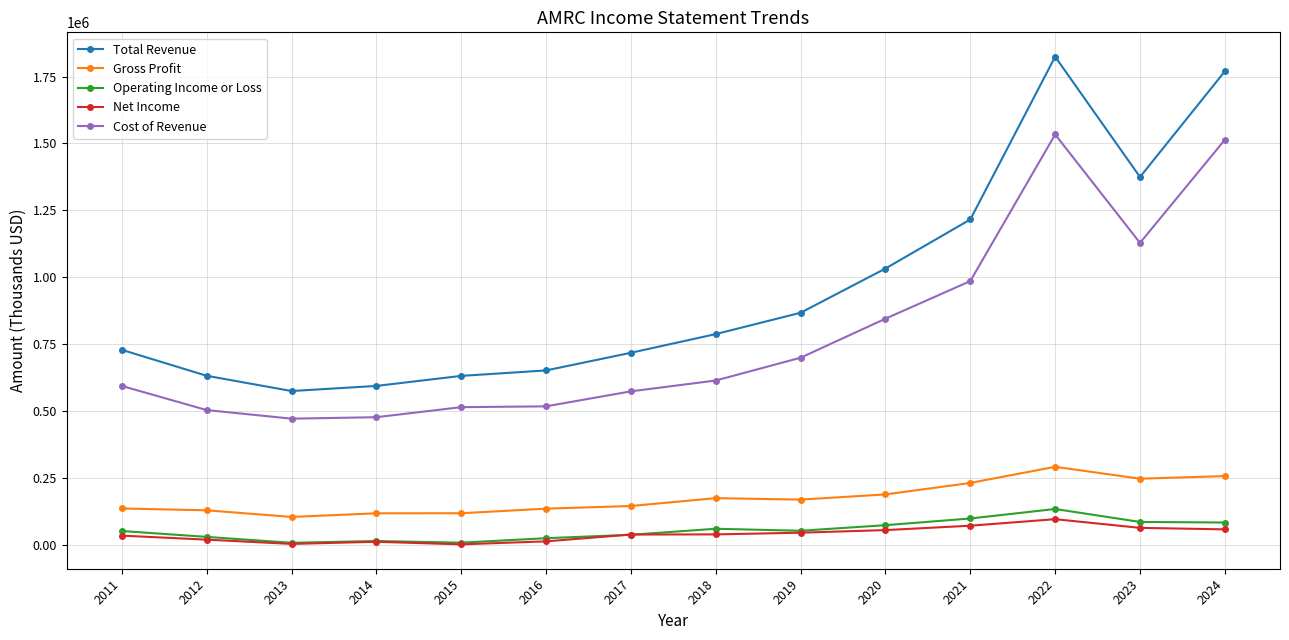

Which series has the largest total across all categories?

Total Revenue